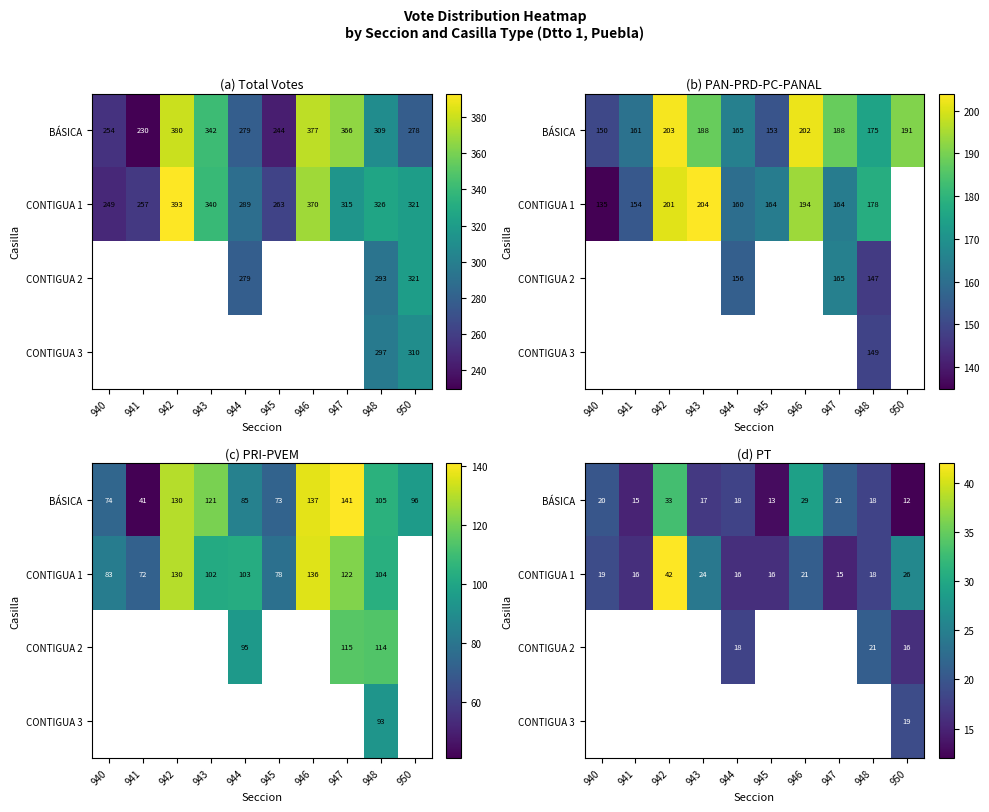

At which label is CONTIGUA 1 closest to 28?

950